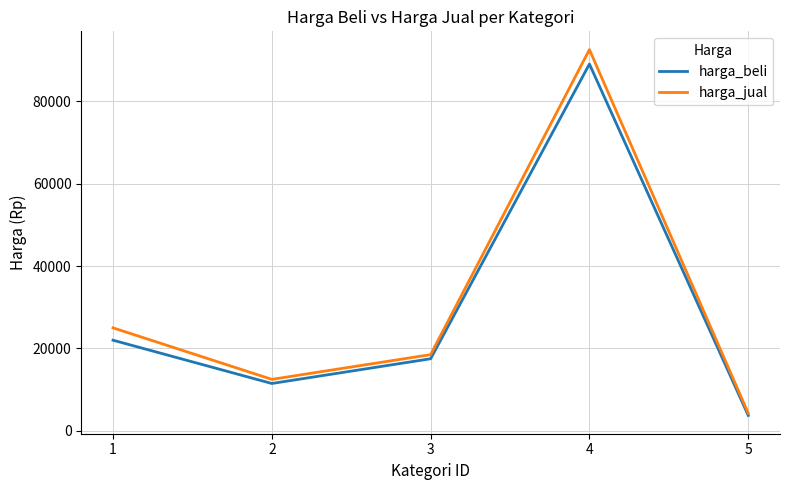

Where is the first local minimum for harga_beli?

2